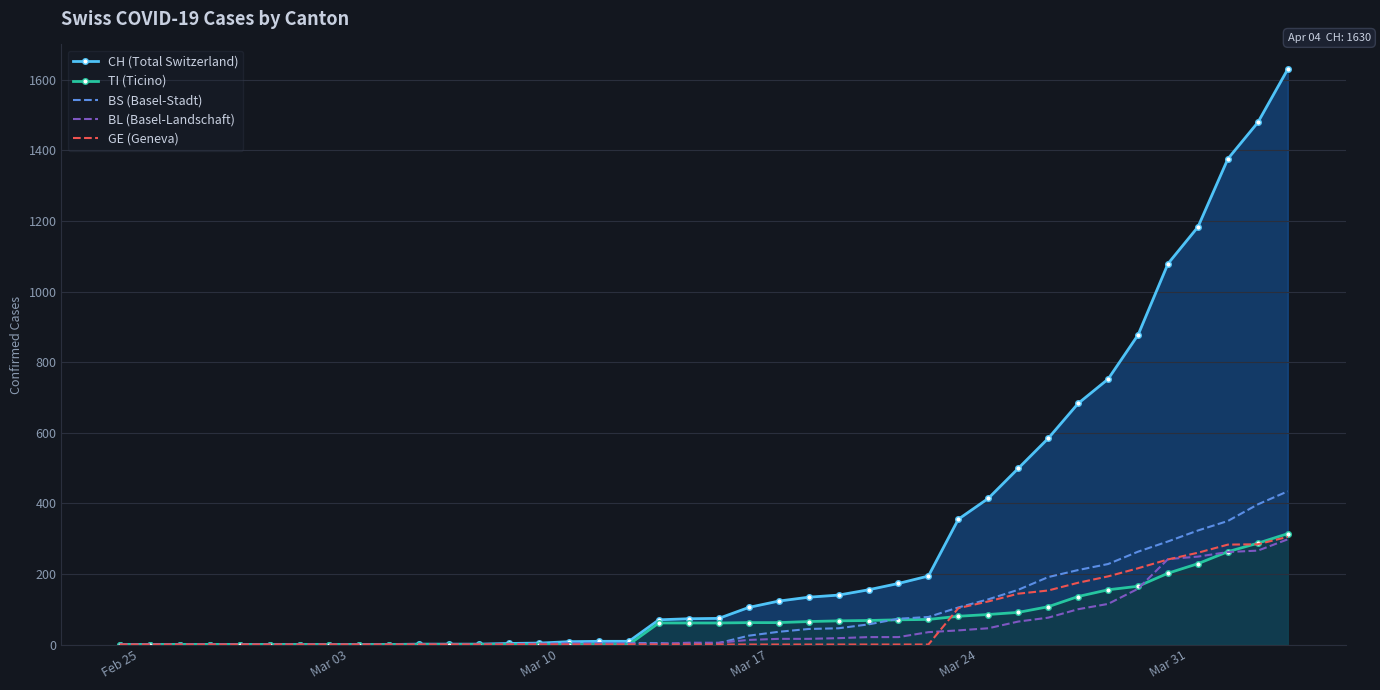

True or false: BS (Basel-Stadt) and BL (Basel-Landschaft) intersect in this chart.

True